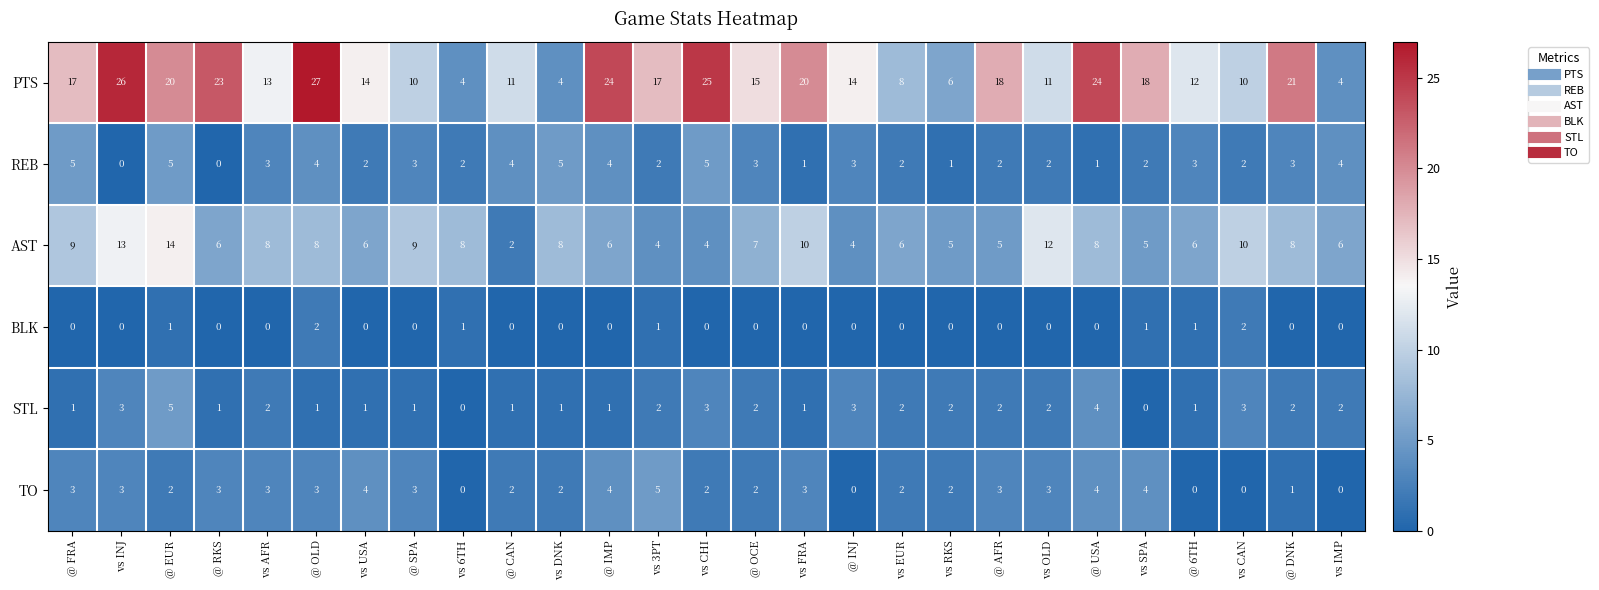

Is the value of PTS at vs SPA greater than the value of TO at @ INJ?

Yes